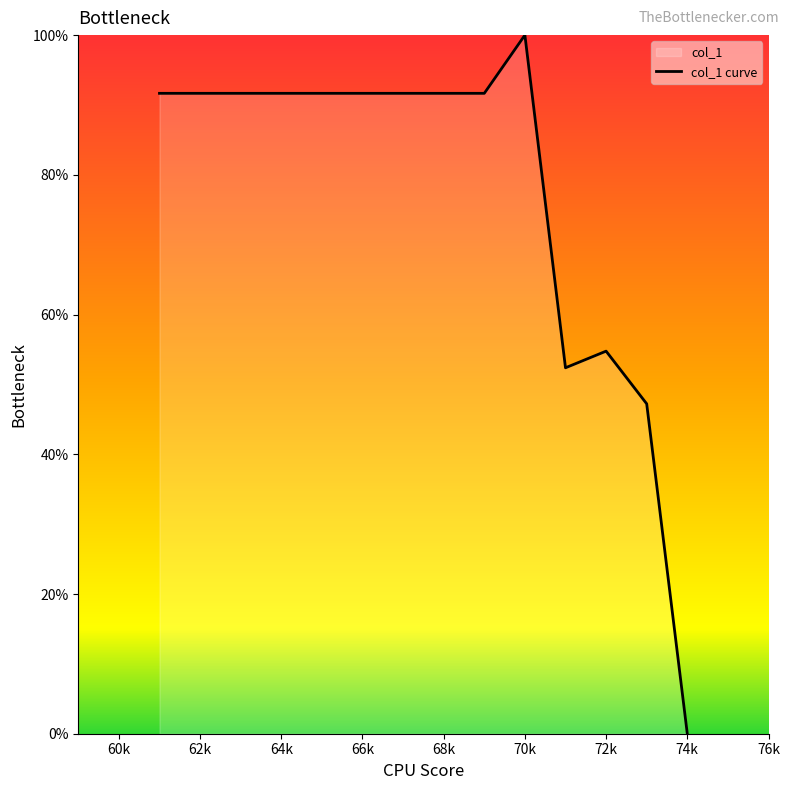

What is the difference between the maximum and minimum values?

100.0